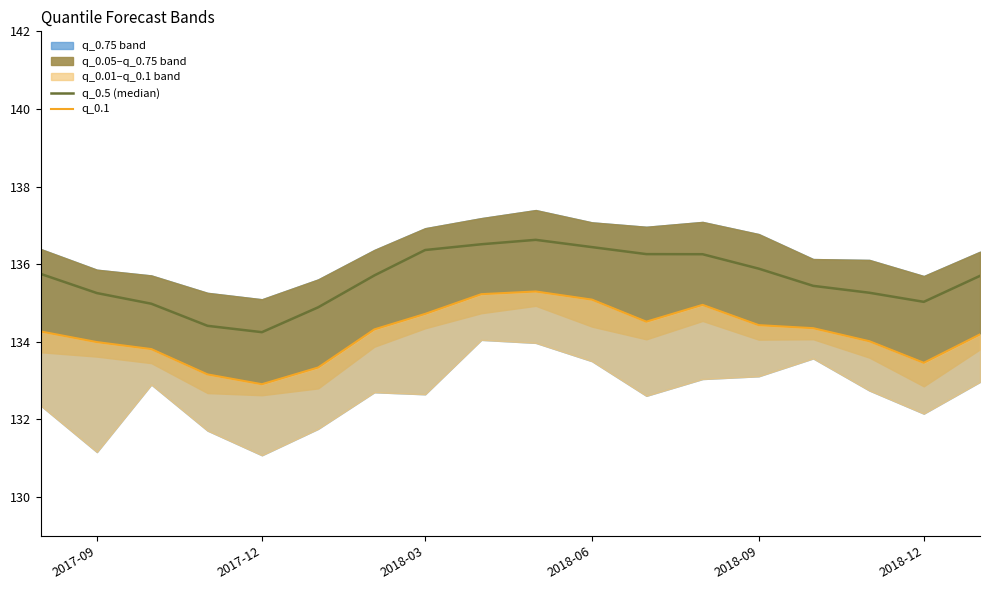

True or false: q_0.5 (median) and q_0.1 intersect in this chart.

False